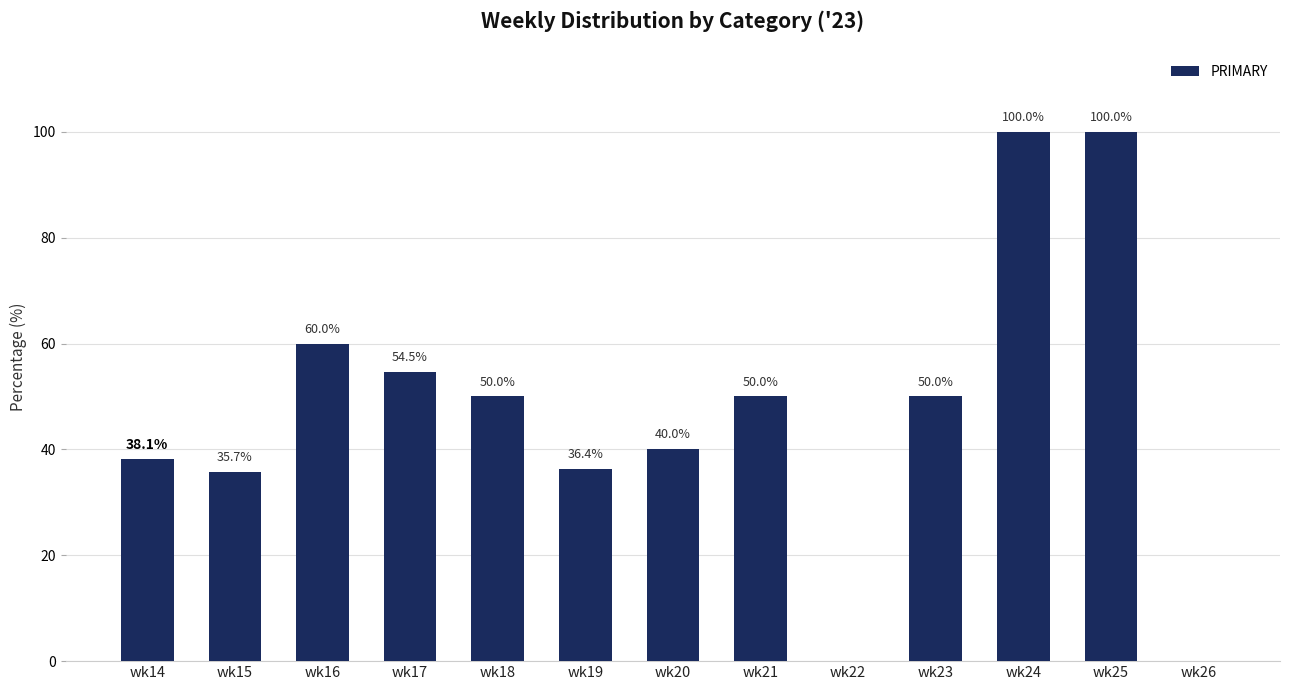

What is the sum of all values?

614.7